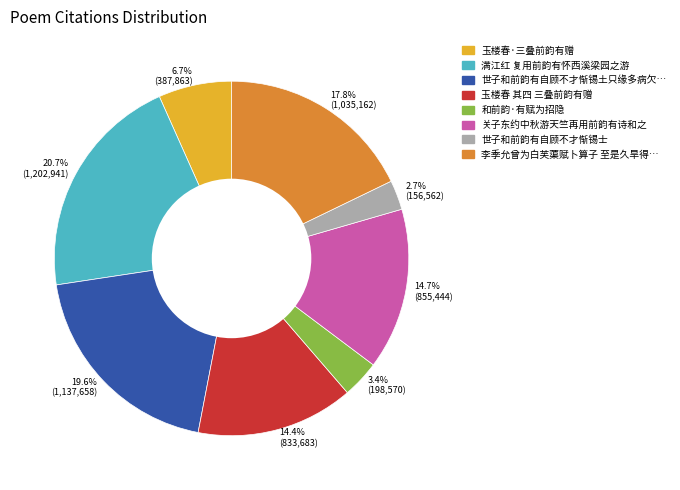

Which slice is the smallest?

2.7% (156,562)